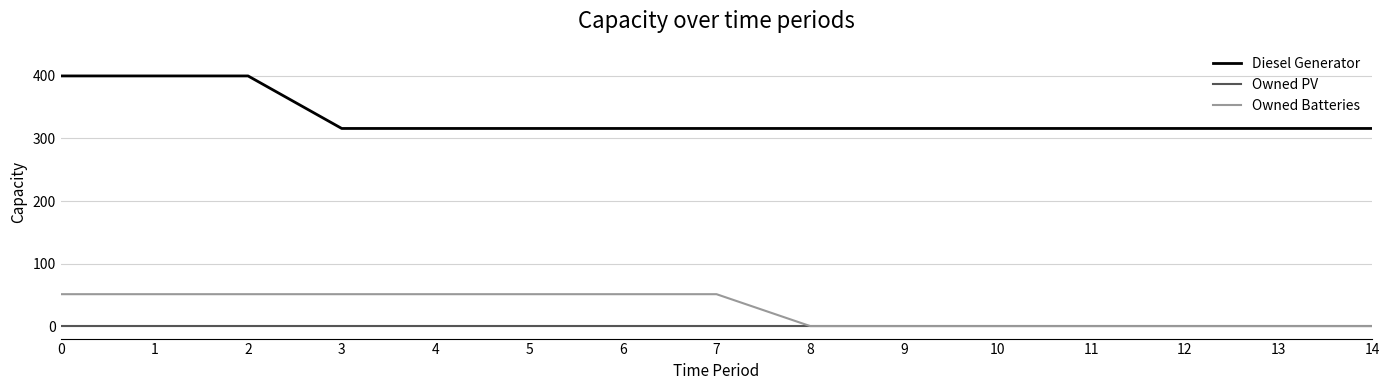

Reading right to left, what are all the values shown in this chart?

Diesel Generator: 14=316	13=316	12=316	11=316	10=316	9=316	8=316	7=316	6=316	5=316	4=316	3=316	2=400	1=400	0=400
Owned PV: 14=0	13=0	12=0	11=0	10=0	9=0	8=0	7=0	6=0	5=0	4=0	3=0	2=0	1=0	0=0
Owned Batteries: 14=0	13=0	12=0	11=0	10=0	9=0	8=0	7=51	6=51	5=51	4=51	3=51	2=51	1=51	0=51